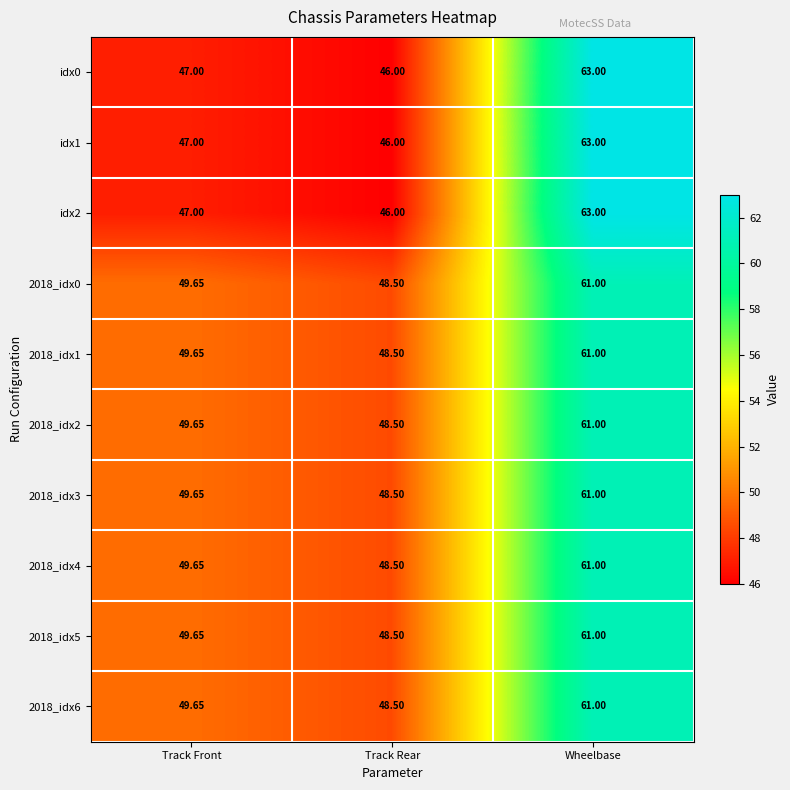

At which category does the chart reach its minimum across all series?

Track Rear